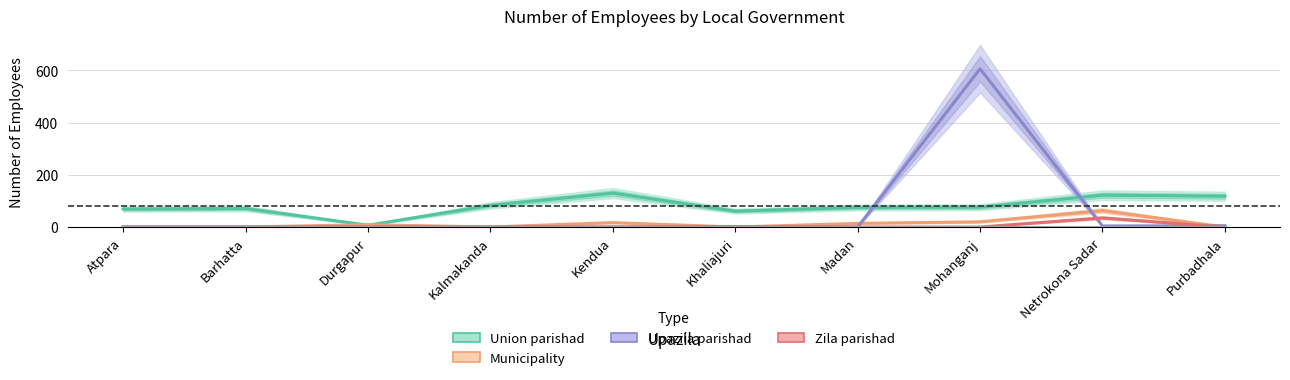

What is the label of the 6th point from the right?

Kendua